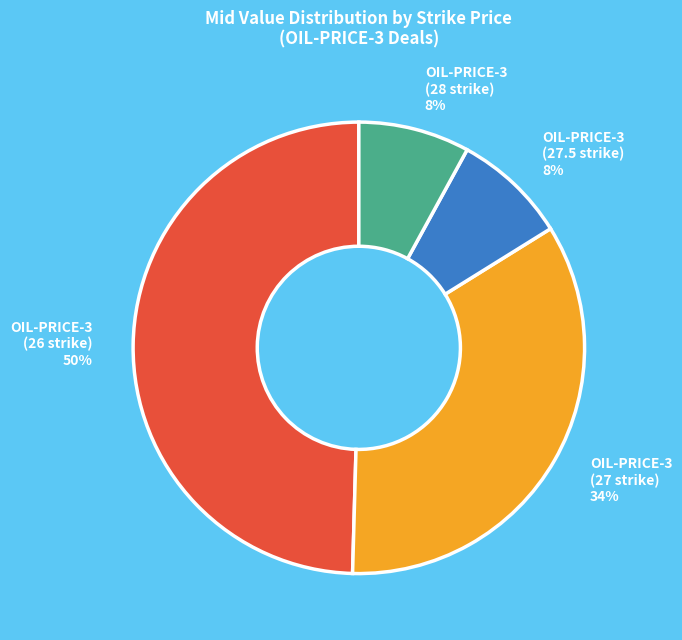

Is the sum of OIL-PRICE-3 (28 strike) and OIL-PRICE-3 (26 strike) greater than half?

Yes